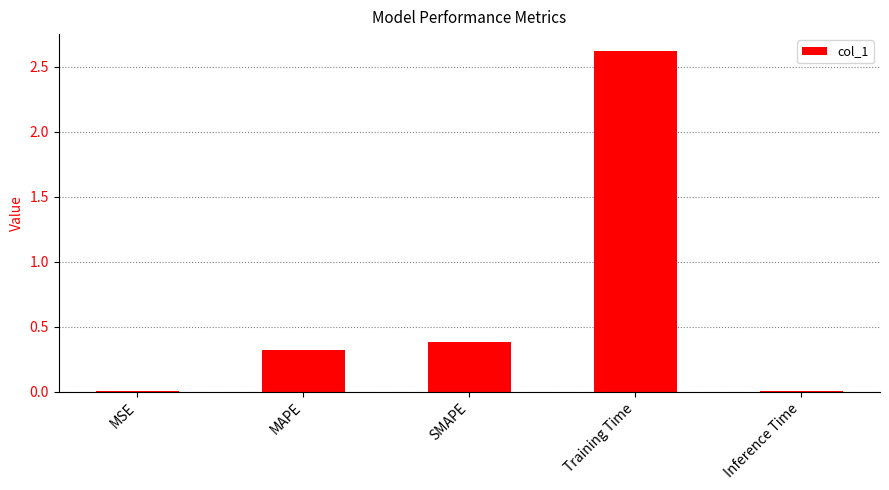

Are the bars horizontal?

No